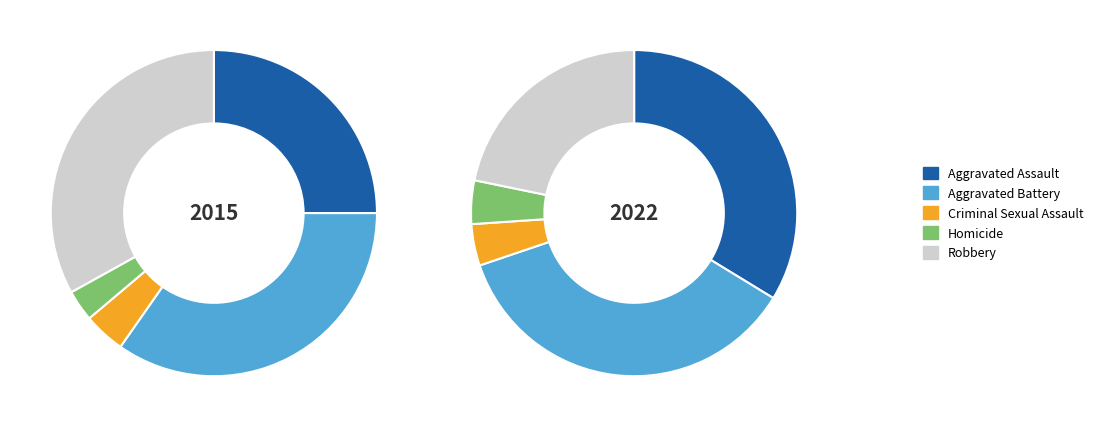

What is the difference between the highest and lowest values at Homicide?

7